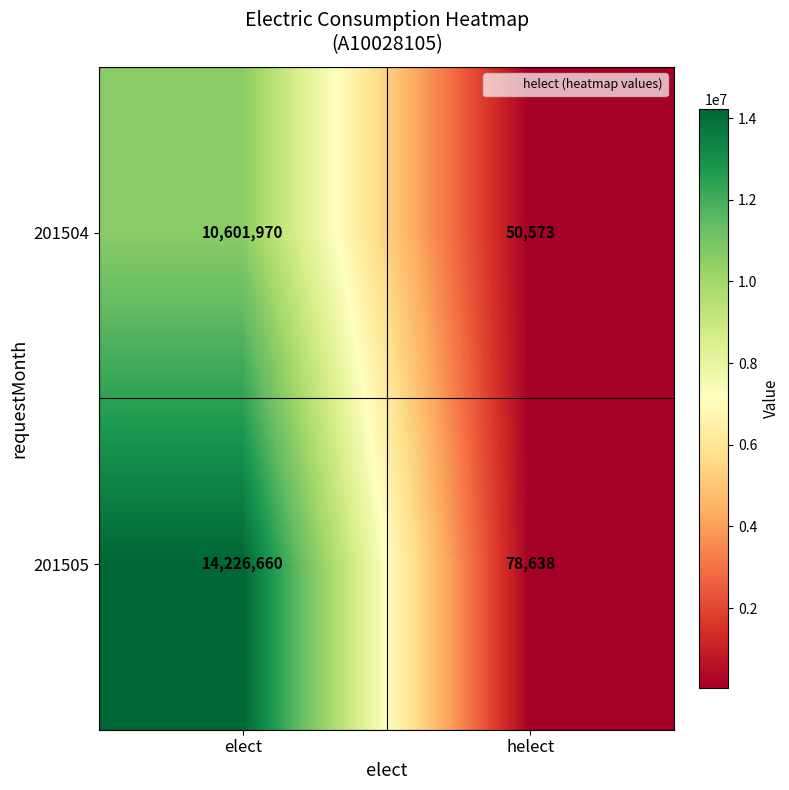

List the series in order of their peak value, lowest first.

201504, 201505